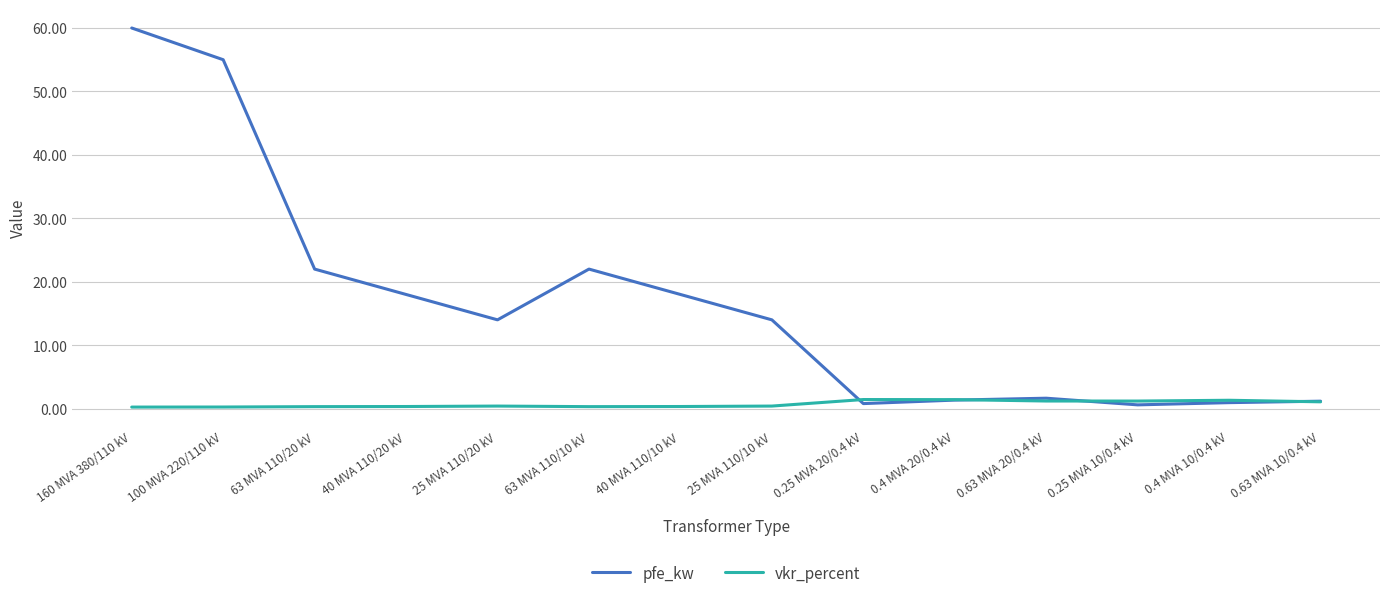

True or false: pfe_kw has a value of 1.6 at 0.63 MVA 20/0.4 kV.

True